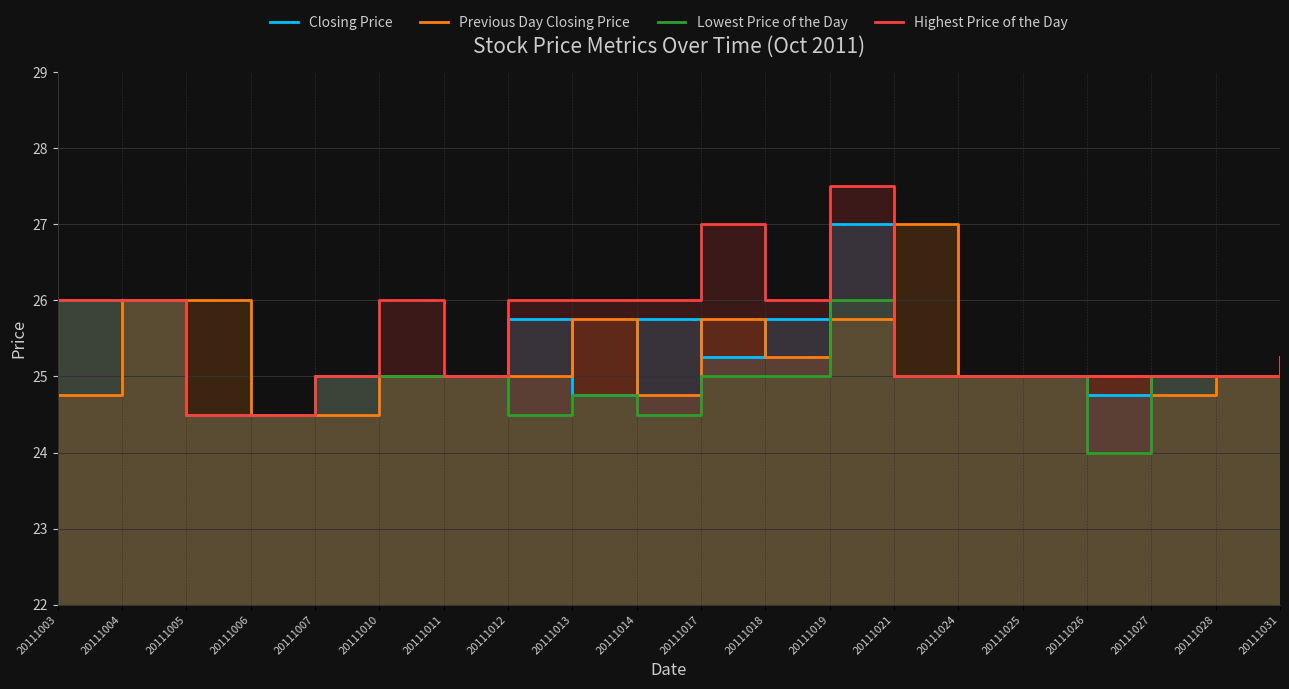

Where does the Highest Price of the Day series first go above 25?

20111003